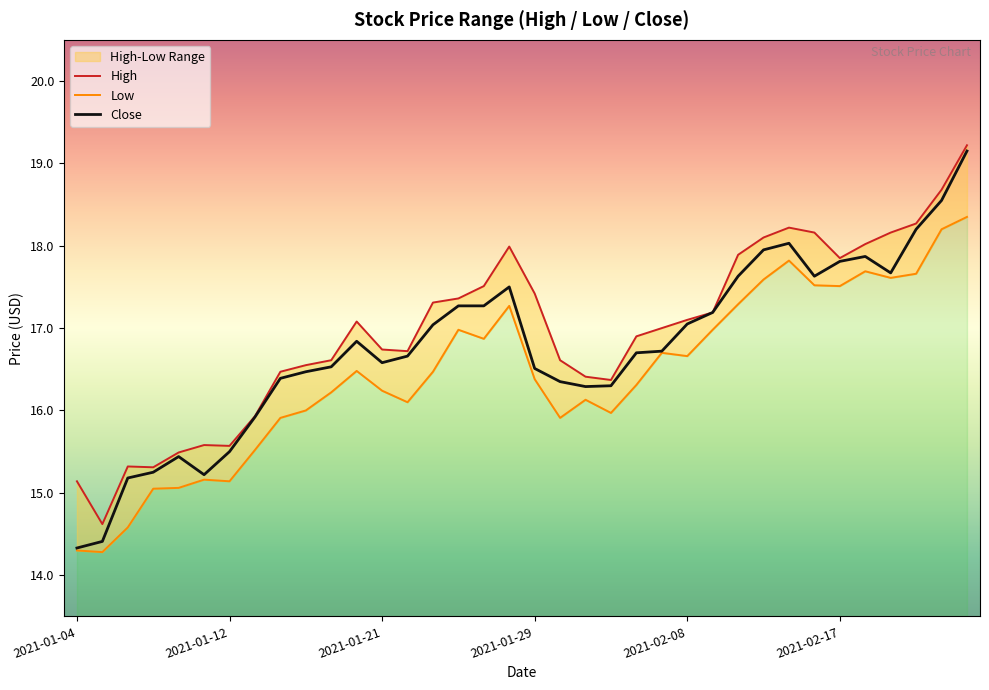

Which series changed the most between 2021-01-13 and 2021-02-22?

High